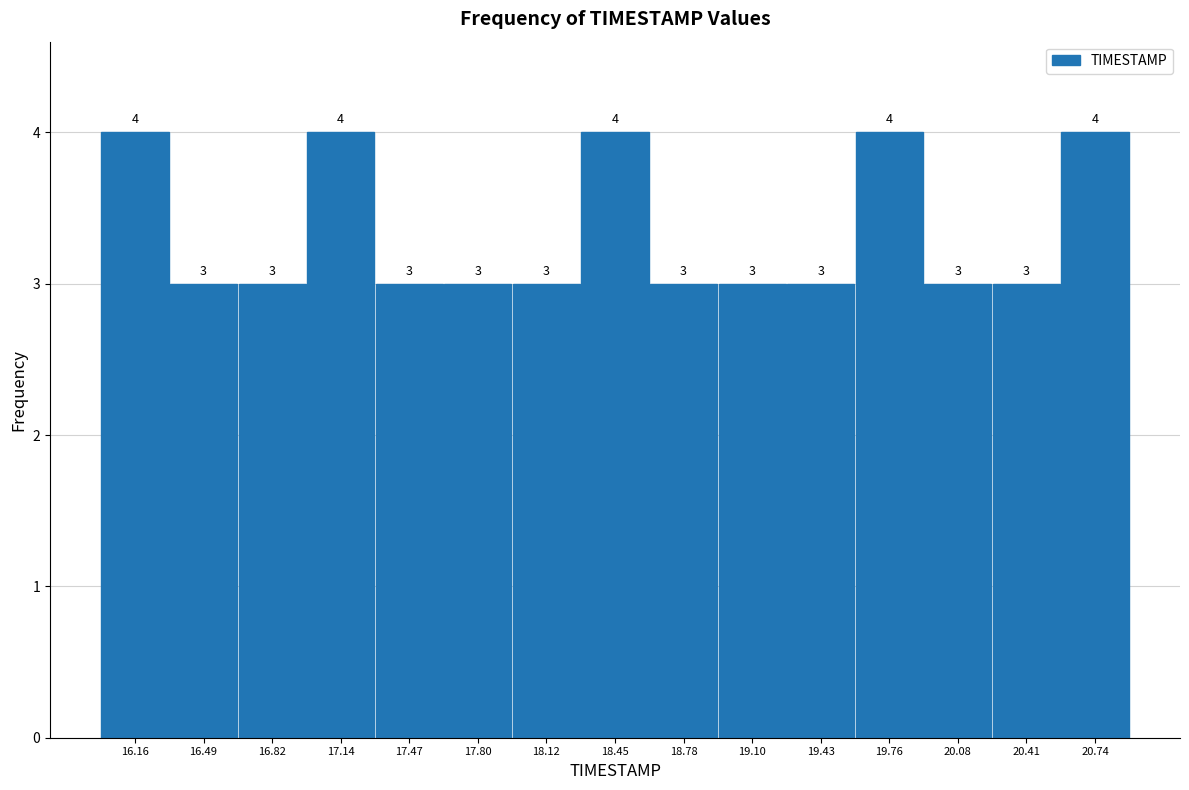

Reading left to right, list every bar in this chart as the range it spans on the x-axis followed by its height. The bar edges are not printed on the chart, so give them approximately, as read against the axis.

16.00 to 16.35: 4
16.35 to 16.65: 3
16.65 to 17.00: 3
17.00 to 17.30: 4
17.30 to 17.65: 3
17.65 to 17.95: 3
17.95 to 18.30: 3
18.30 to 18.60: 4
18.60 to 18.95: 3
18.95 to 19.25: 3
19.25 to 19.60: 3
19.60 to 19.90: 4
19.90 to 20.25: 3
20.25 to 20.55: 3
20.55 to 20.90: 4